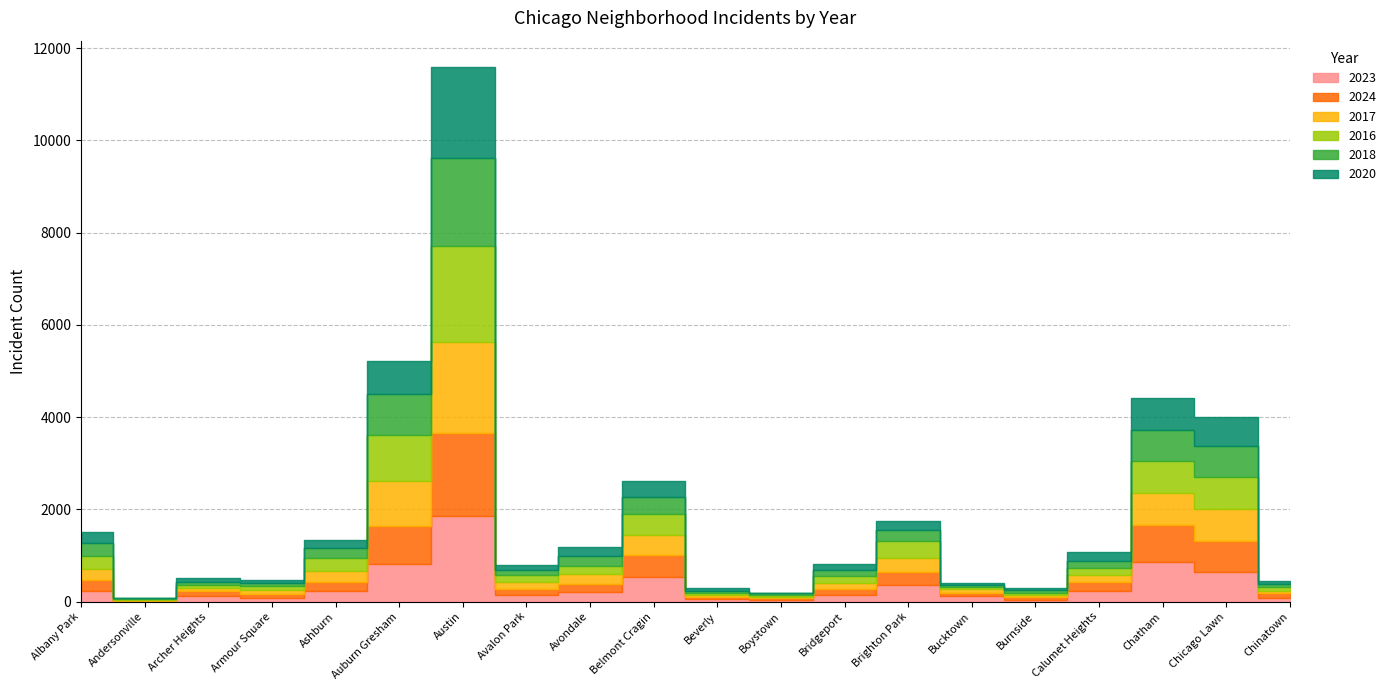

What is the label of the 3rd point from the left?

Archer Heights